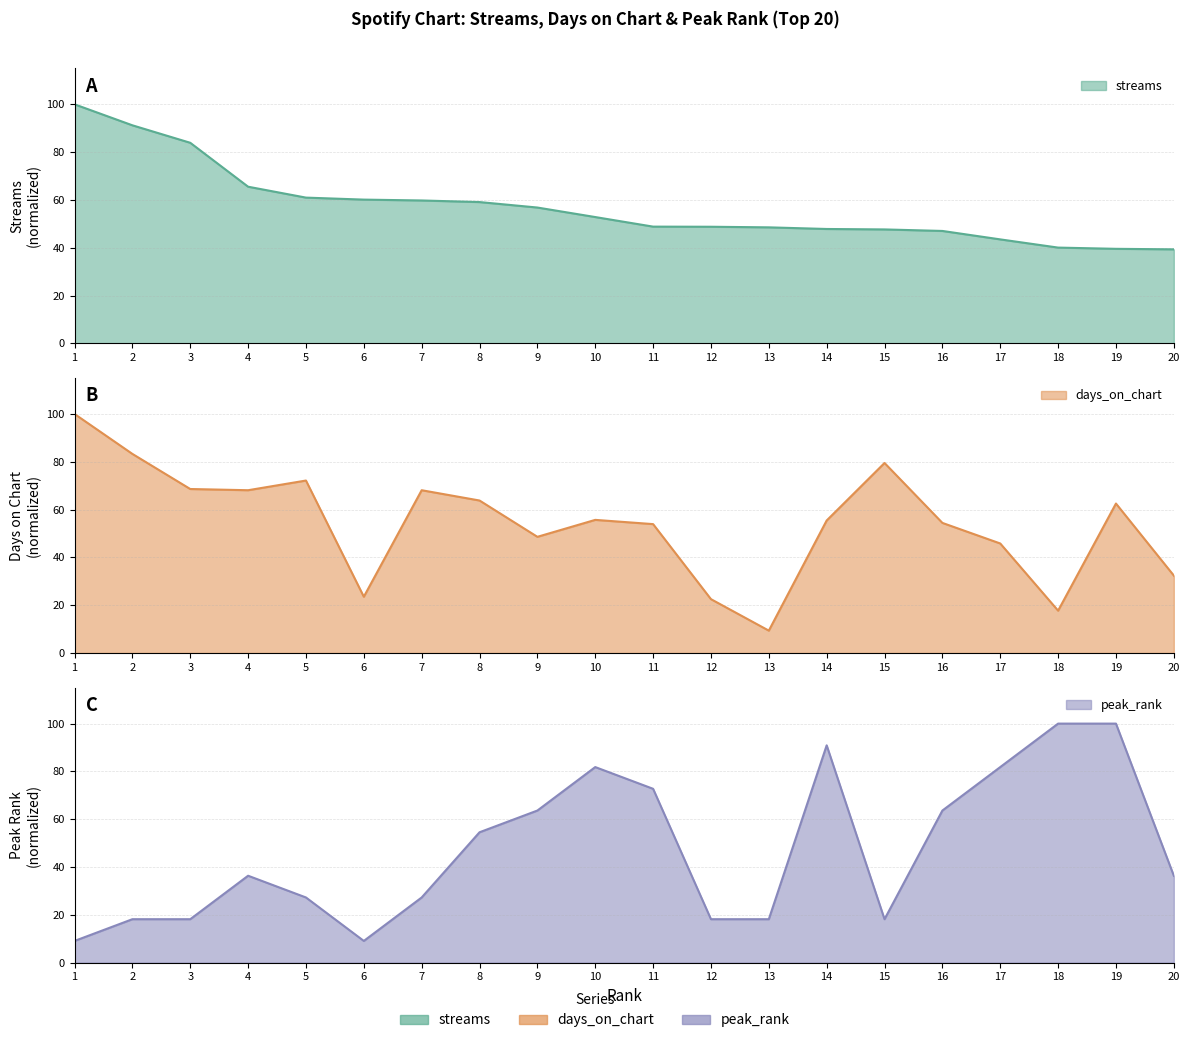

At which label does peak_rank first exceed 36?

4